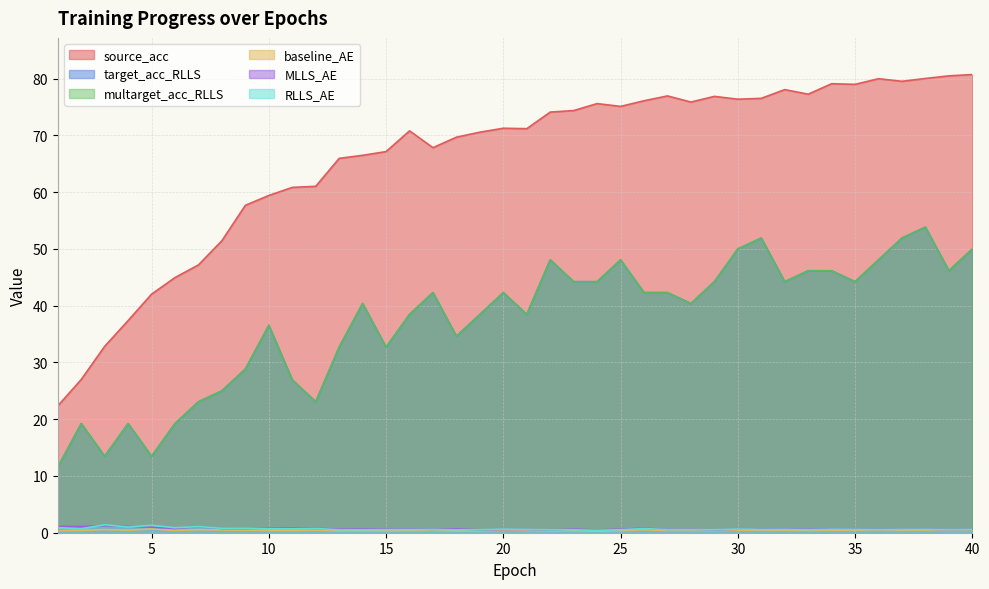

Where is baseline_AE nearest to the value 0?

24